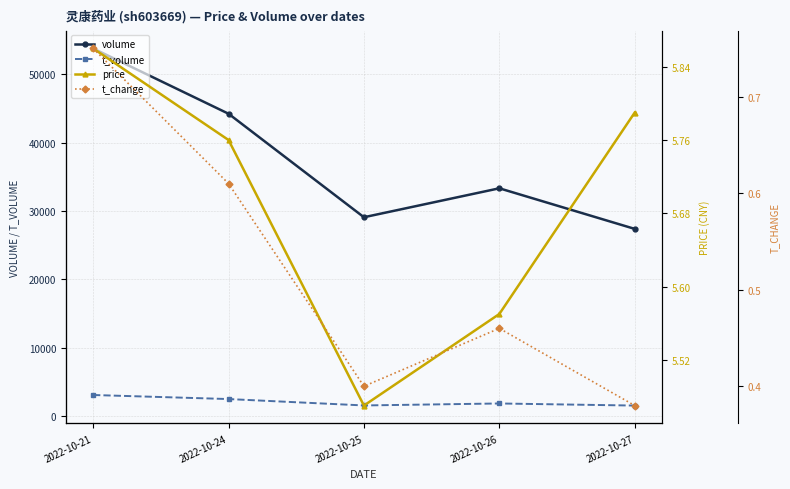

What is the average value of the t_volume series?

2139